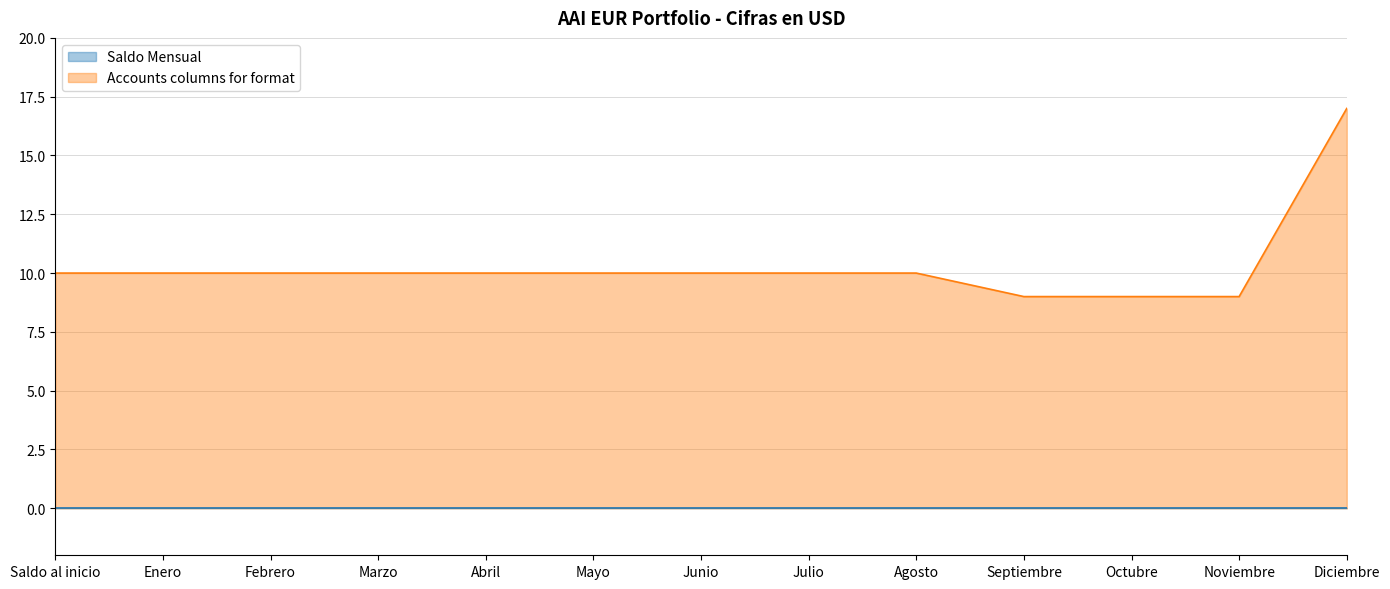

How many lines are shown in the chart?

2